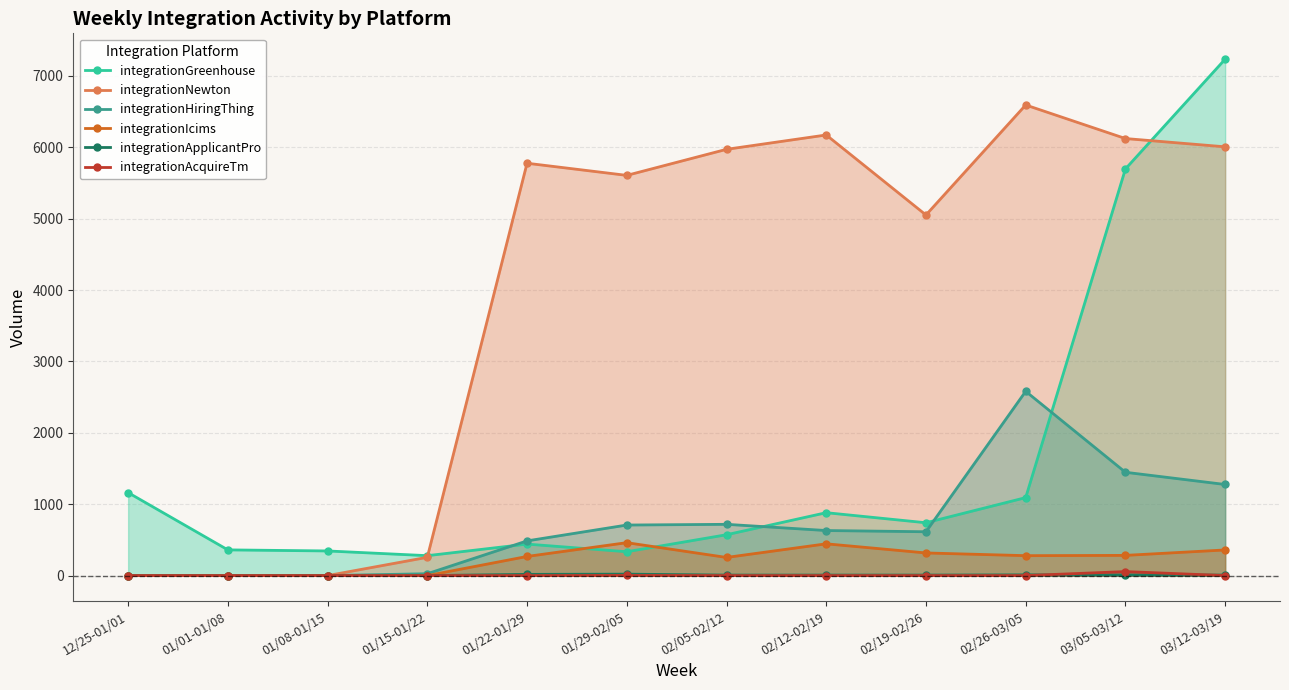

What is the label of the 10th point from the right?

01/08-01/15